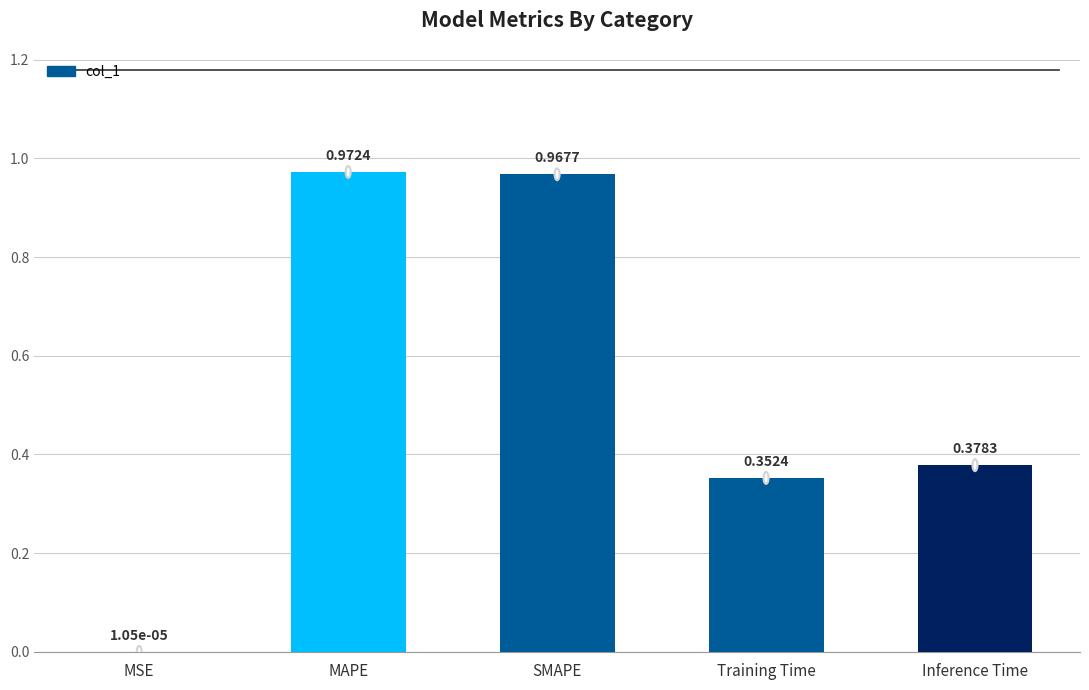

What is the sum of all values?

2.7